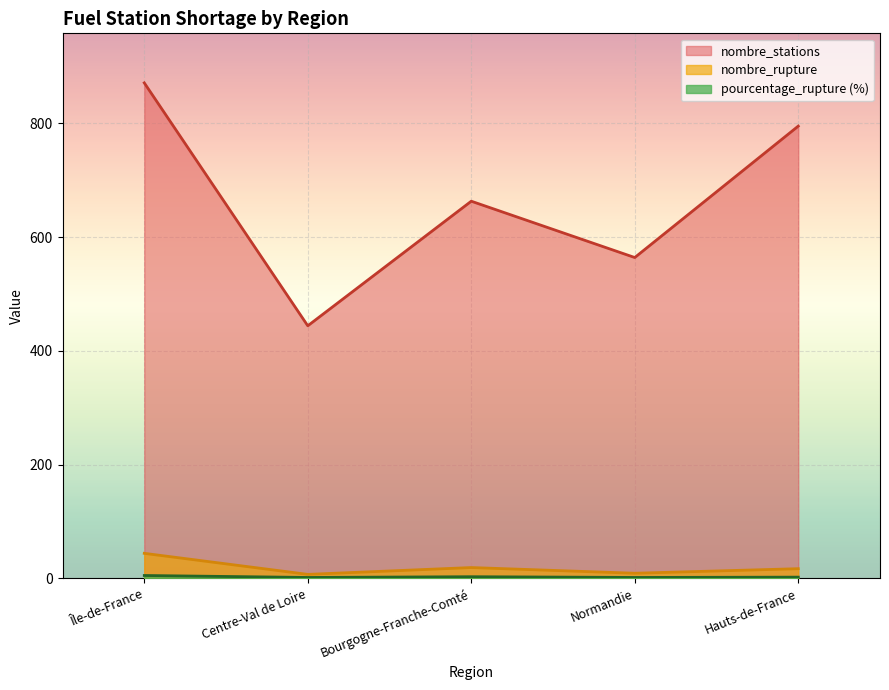

Is the value of nombre_stations at Hauts-de-France greater than the value of pourcentage_rupture at Bourgogne-Franche-Comté?

Yes